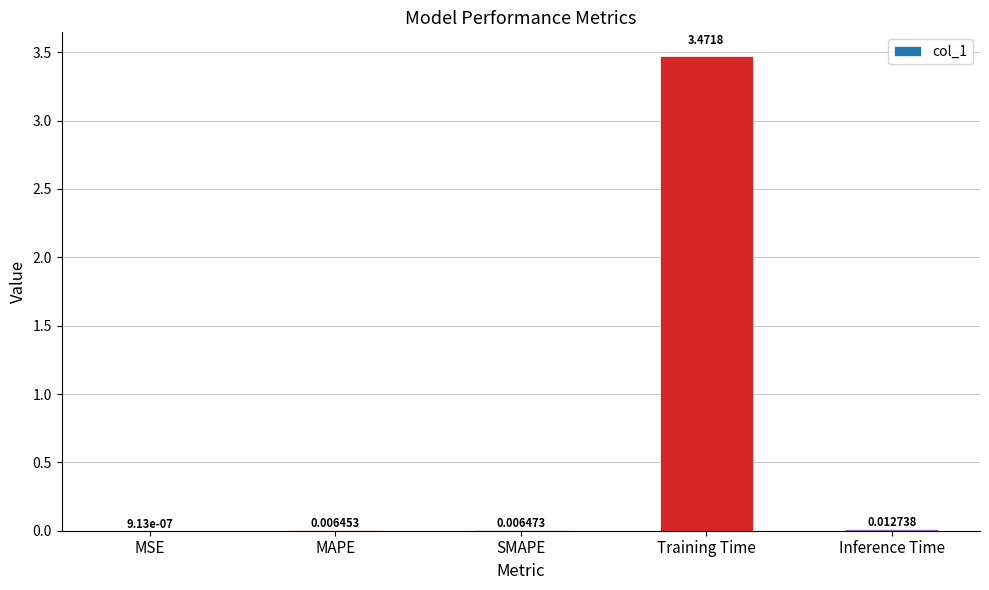

At which label is the value closest to 1?

Inference Time